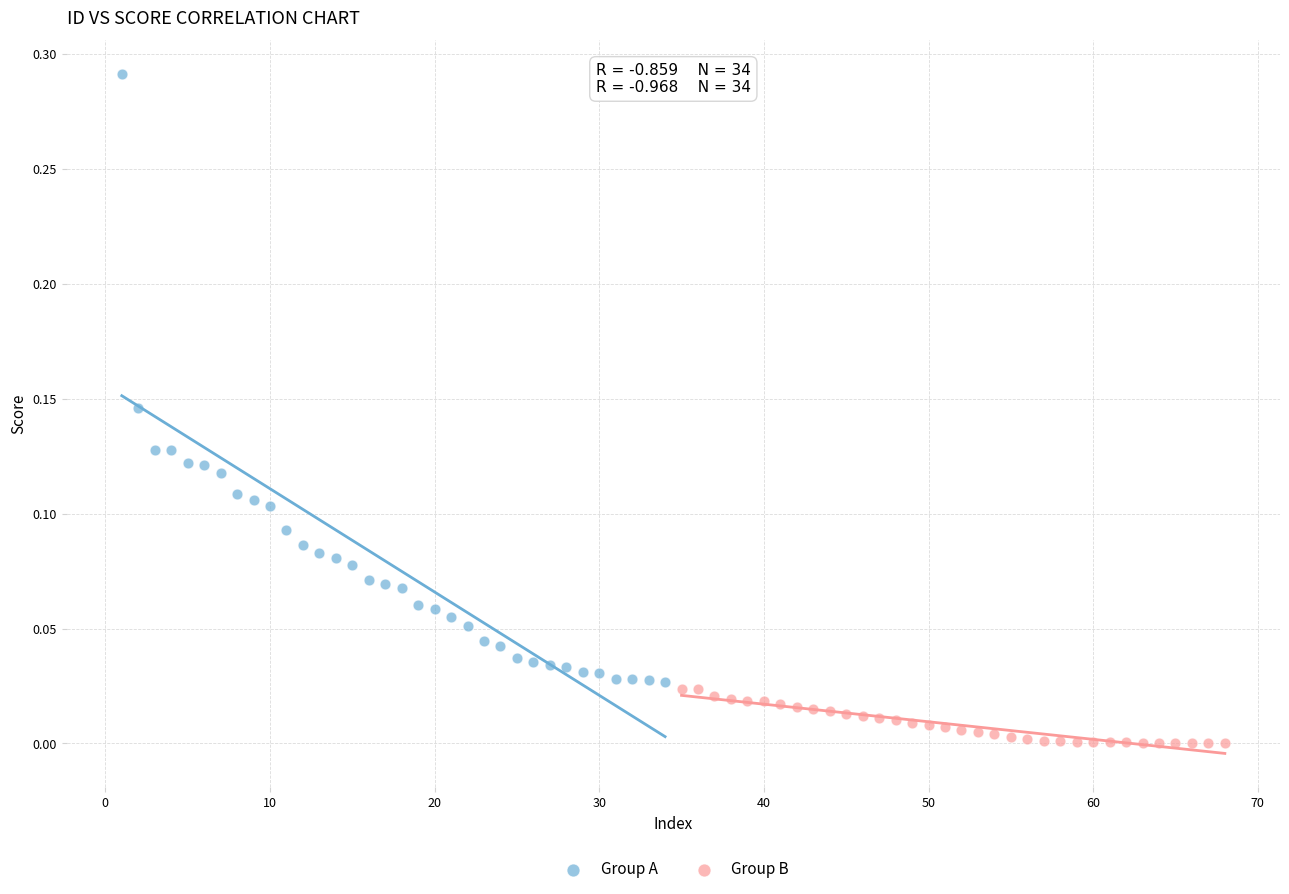

Which series contains the highest Y value?

Group A